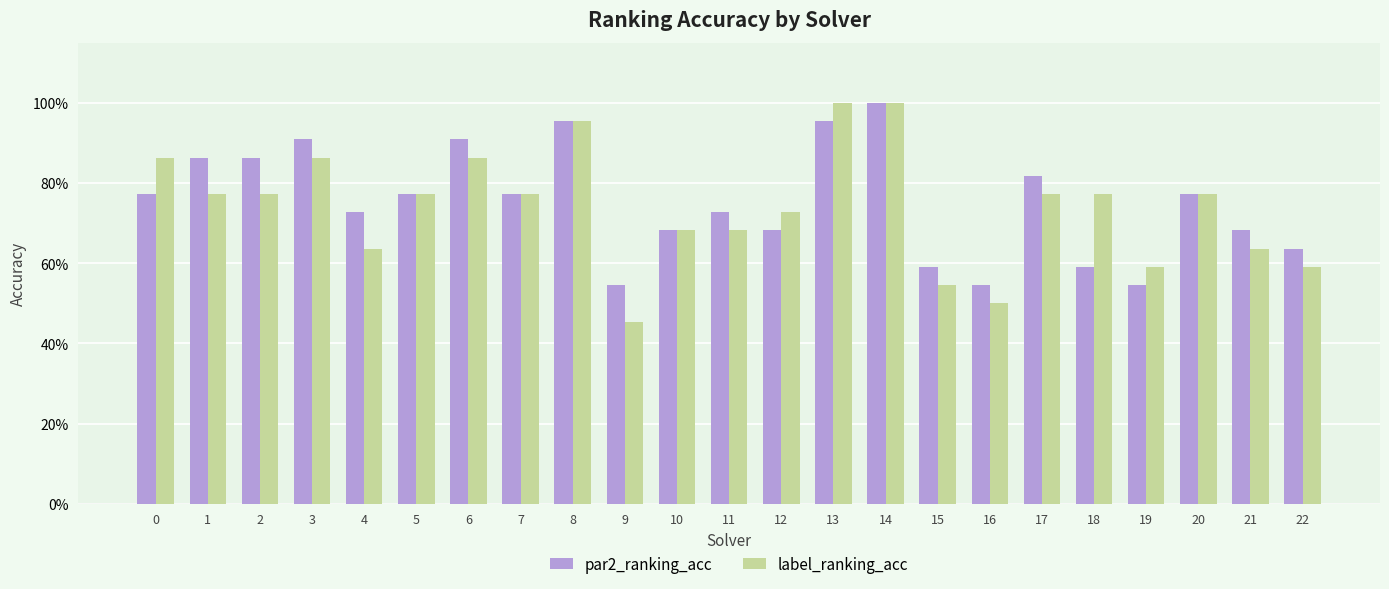

What are all the series names shown in the legend?

par2_ranking_acc, label_ranking_acc